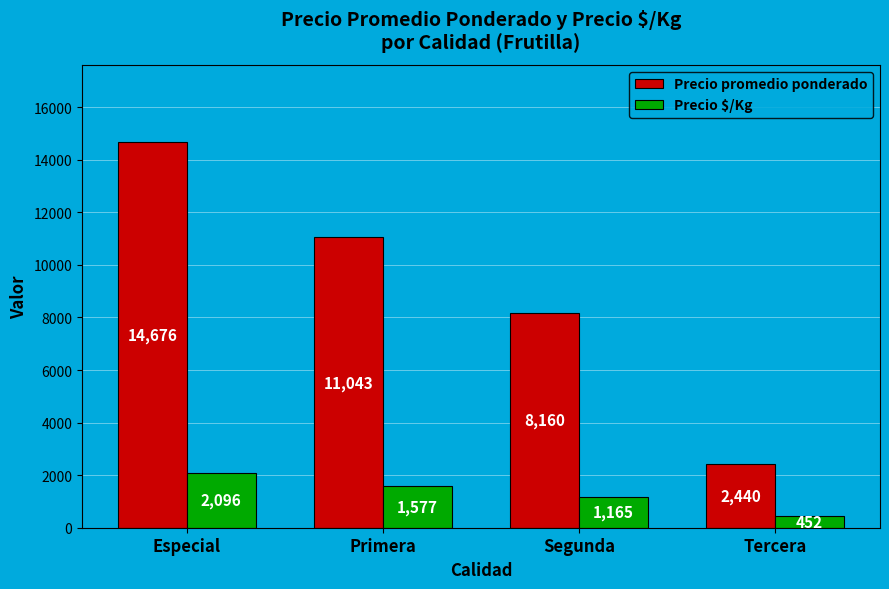

Reading left to right, extract all data points from this chart.

Precio promedio ponderado: 14676	11043	8160	2440
Precio $/Kg: 2096	1577	1165	452